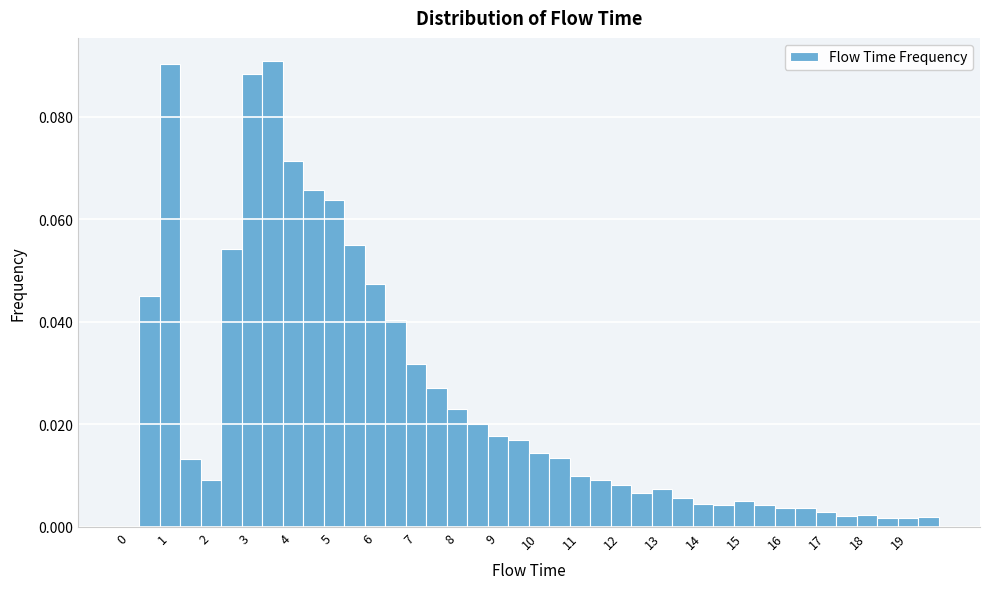

Reading left to right, transcribe this chart: for each bar, give the range it covers on the x-axis and its height. Neither the bar edges nor the heights are printed on the chart, so give them approximately, as read against the axes.

-0.25 to 0.25: 0
0.25 to 0.75: 0.044
0.75 to 1.25: 0.090
1.25 to 1.75: 0.014
1.75 to 2.25: 0.010
2.25 to 2.75: 0.054
2.75 to 3.25: 0.088
3.25 to 3.75: 0.090
3.75 to 4.25: 0.072
4.25 to 4.75: 0.066
4.75 to 5.25: 0.064
5.25 to 5.75: 0.054
5.75 to 6.25: 0.048
6.25 to 6.75: 0.040
6.75 to 7.25: 0.032
7.25 to 7.75: 0.026
7.75 to 8.25: 0.022
8.25 to 8.75: 0.020
8.75 to 9.25: 0.018
9.25 to 9.75: 0.016
9.75 to 10.25: 0.014
10.25 to 10.75: 0.014
10.75 to 11.25: 0.010
11.25 to 11.75: 0.010
11.75 to 12.25: 0.008
12.25 to 12.75: 0.006
12.75 to 13.25: 0.008
13.25 to 13.75: 0.006
13.75 to 14.25: 0.004
14.25 to 14.75: 0.004
14.75 to 15.25: 0.006
15.25 to 15.75: 0.004
15.75 to 16.25: 0.004
16.25 to 16.75: 0.004
16.75 to 17.25: 0.002
17.25 to 17.75: 0.002
17.75 to 18.25: 0.002
18.25 to 18.75: under 0.002
18.75 to 19.25: under 0.002
19.25 to 19.75: under 0.002